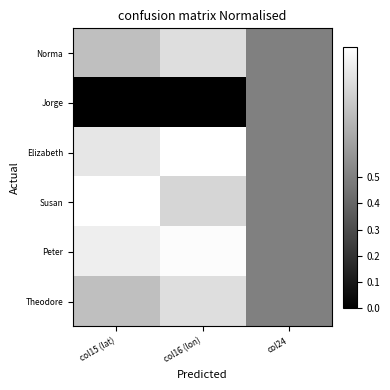

Between col15 (lat) and col24, which is larger?

col15 (lat)